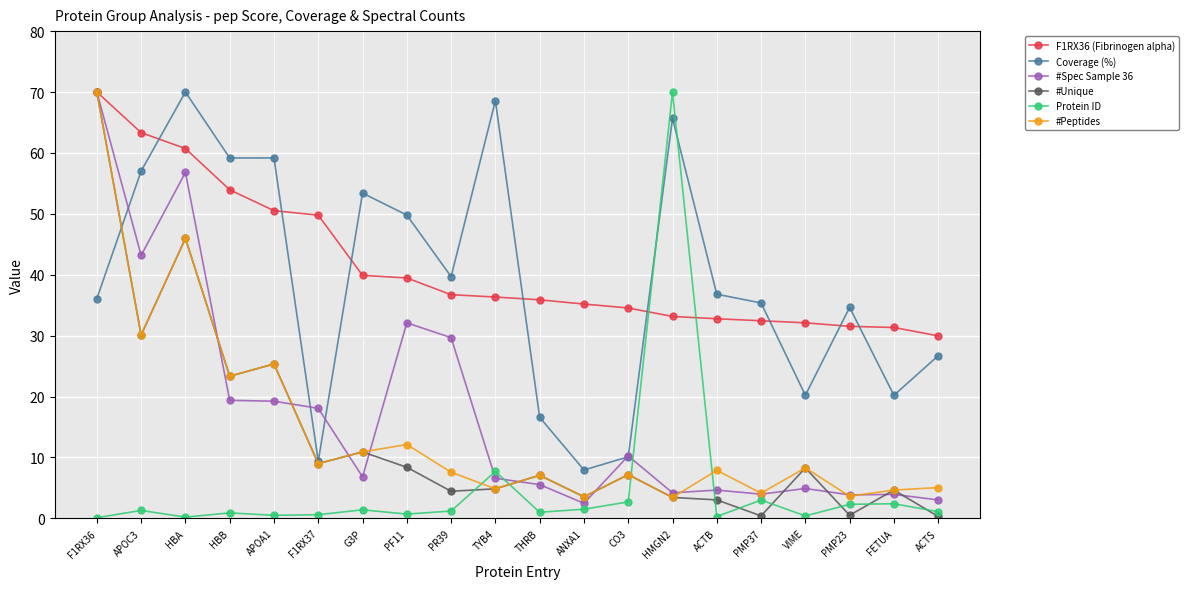

What is the highest value of the #Spec Sample 36 series?

70.0